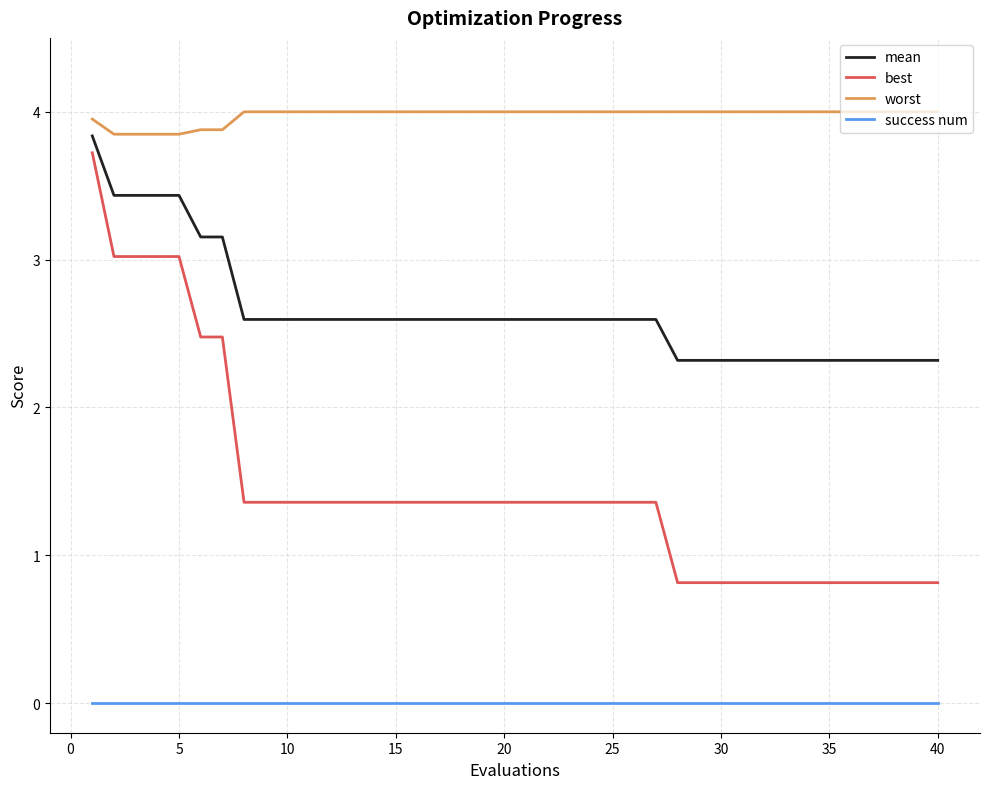

True or false: worst and success num intersect in this chart.

False